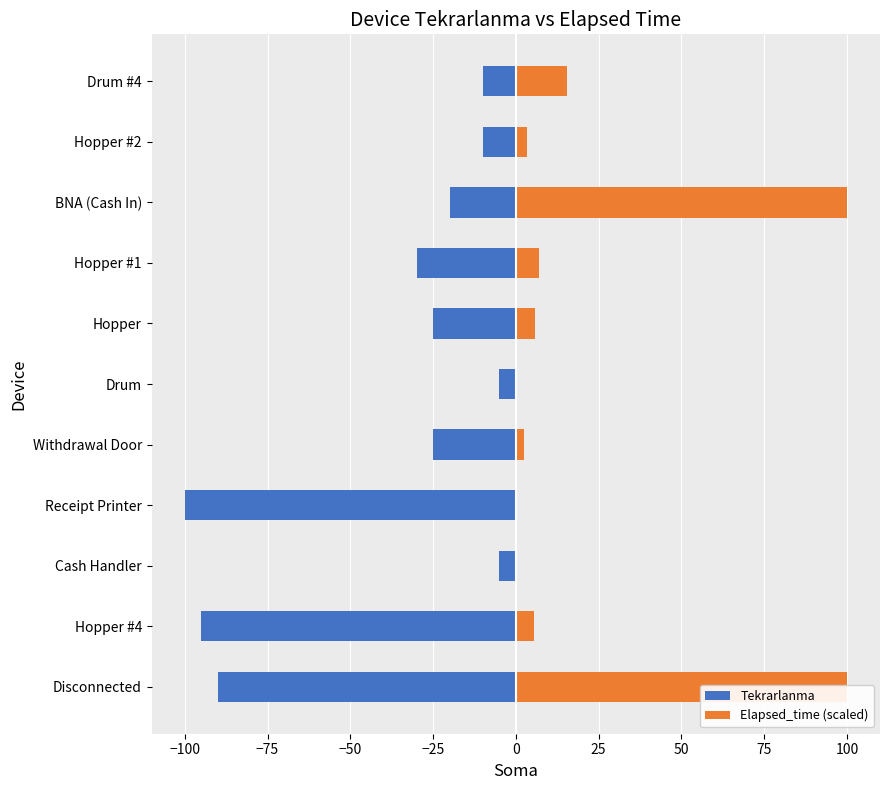

Is the value of Tekrarlanma at Hopper #2 greater than the value of Elapsed_time (scaled) at Drum?

No